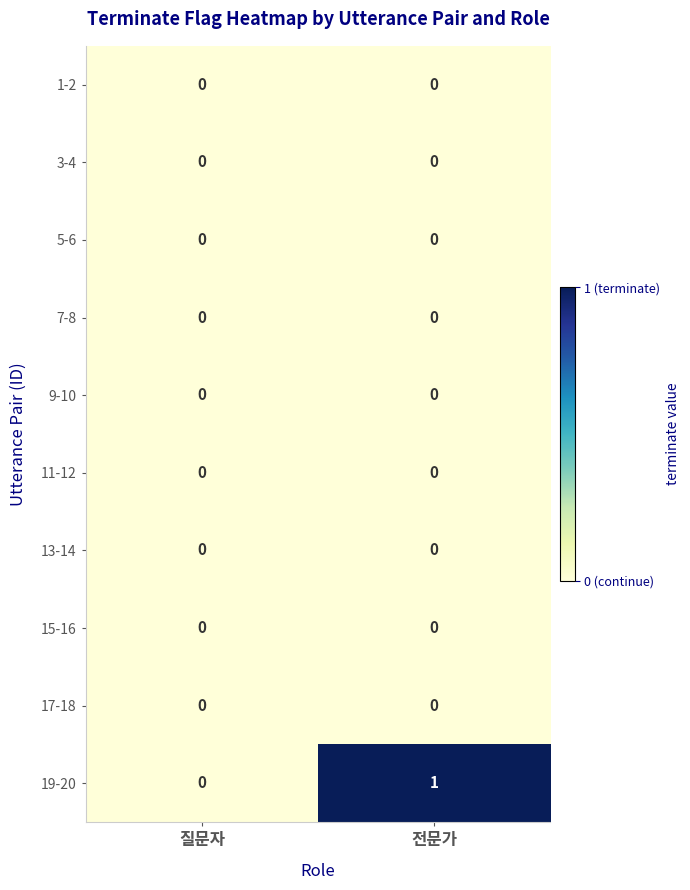

Which series has the largest total across all categories?

19-20